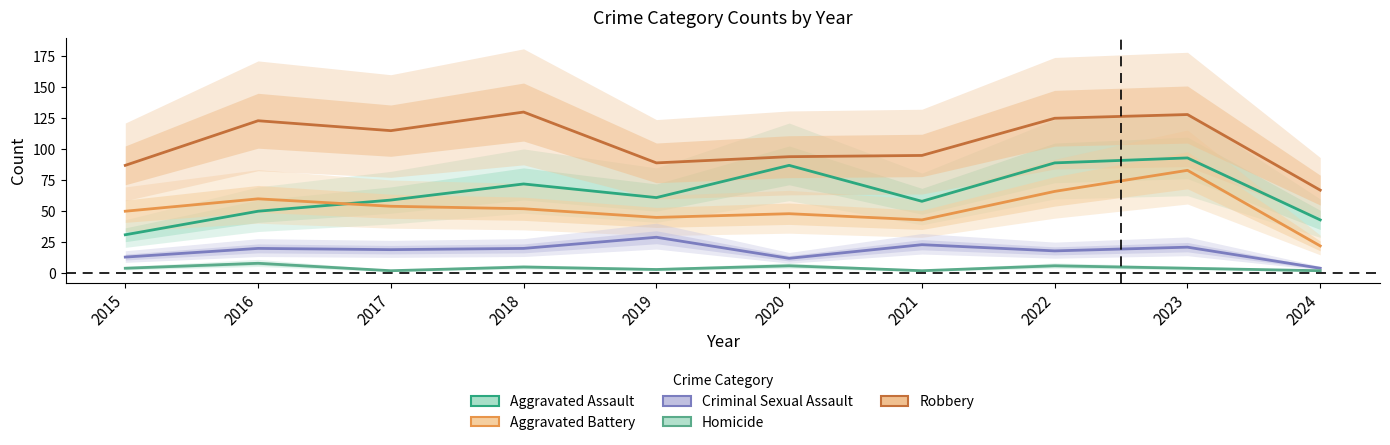

What is the difference between the maximum and second lowest values in the Homicide series?

6